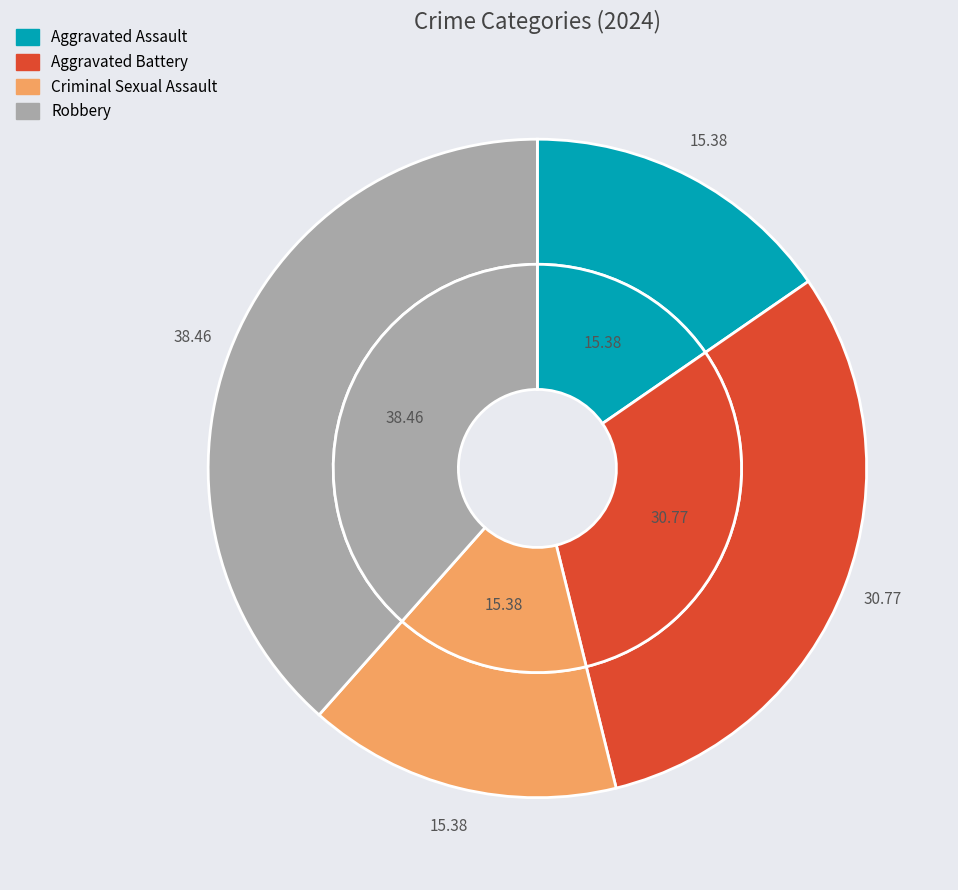

To the nearest percent, what is the difference between the Robbery and Aggravated Assault slice percentages?

23%